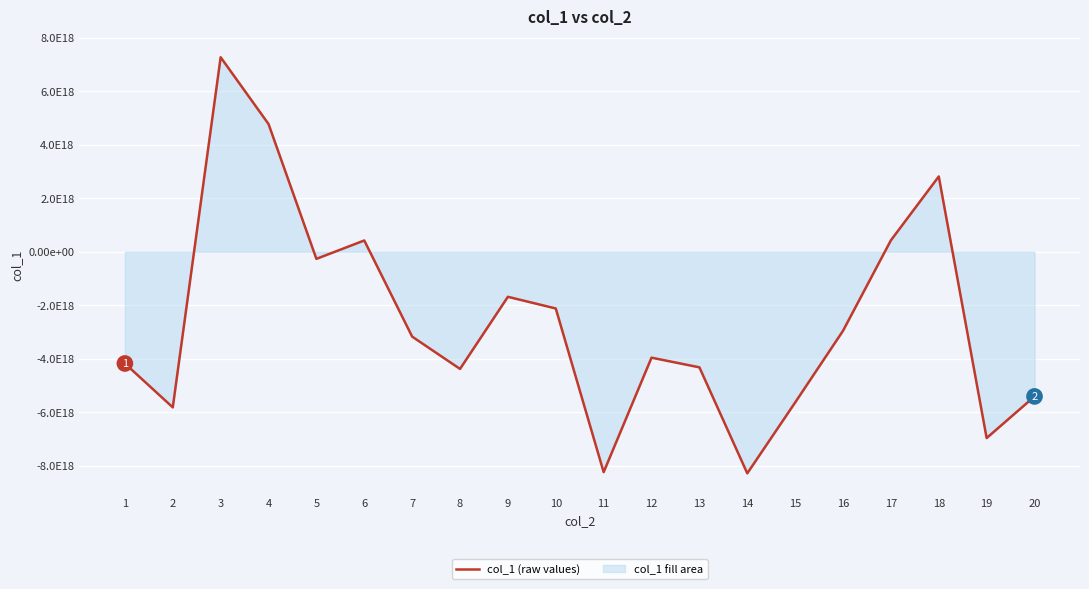

Reading left to right, transcribe all the data shown in this chart.

-4173175566654259200	-5812460477017765888	7268349981334385664	4774373522353306624	-263939800185991904	422983445442068288	-3168601697179338752	-4376080850197618688	-1681717973795000320	-2118068060769463552	-8232172693974593536	-3955782810794980352	-4316740440217577984	-8276970464016167936	-5630323749218838528	-2950552458314989056	429501334790084416	2814405399232203264	-6959016876064765952	-5403751628802396160